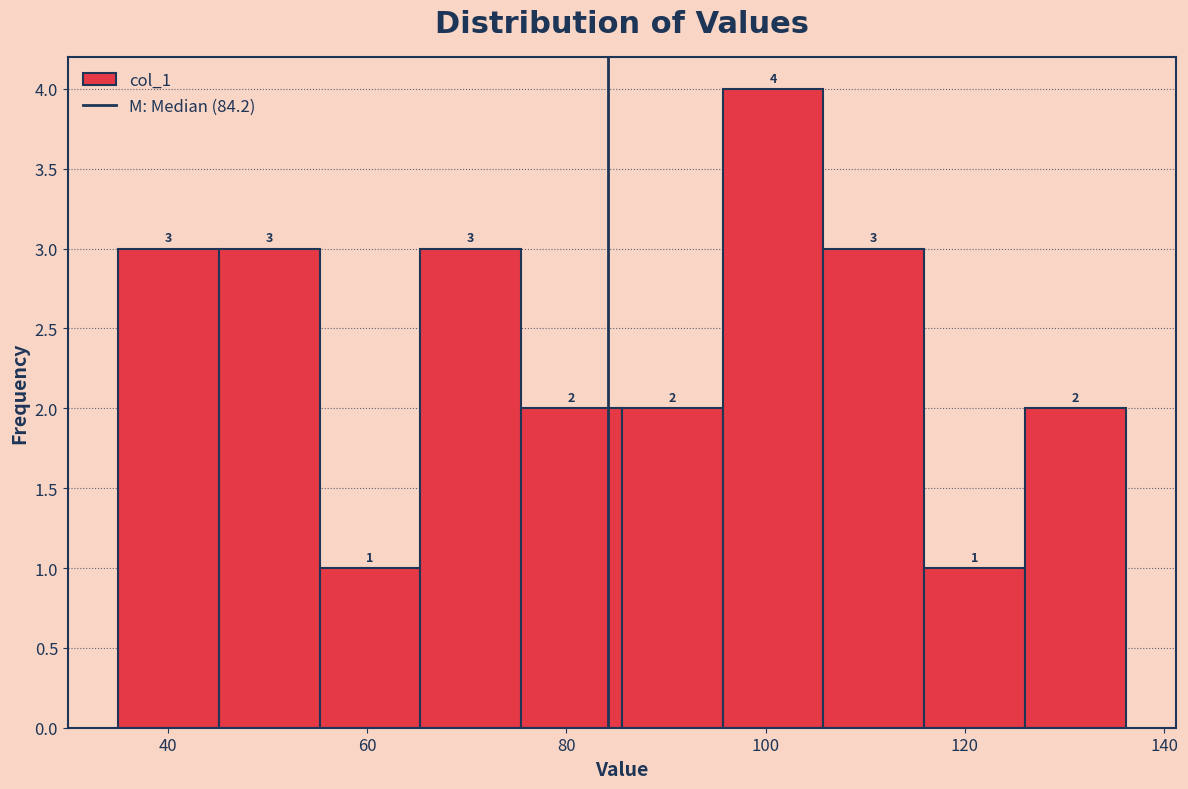

Reading left to right, list every bar in this chart as the range it spans on the x-axis followed by its height. The bar edges are not printed on the chart, so give them approximately, as read against the axis.

36 to 46: 3
46 to 56: 3
56 to 66: 1
66 to 76: 3
76 to 86: 2
86 to 96: 2
96 to 106: 4
106 to 116: 3
116 to 126: 1
126 to 136: 2